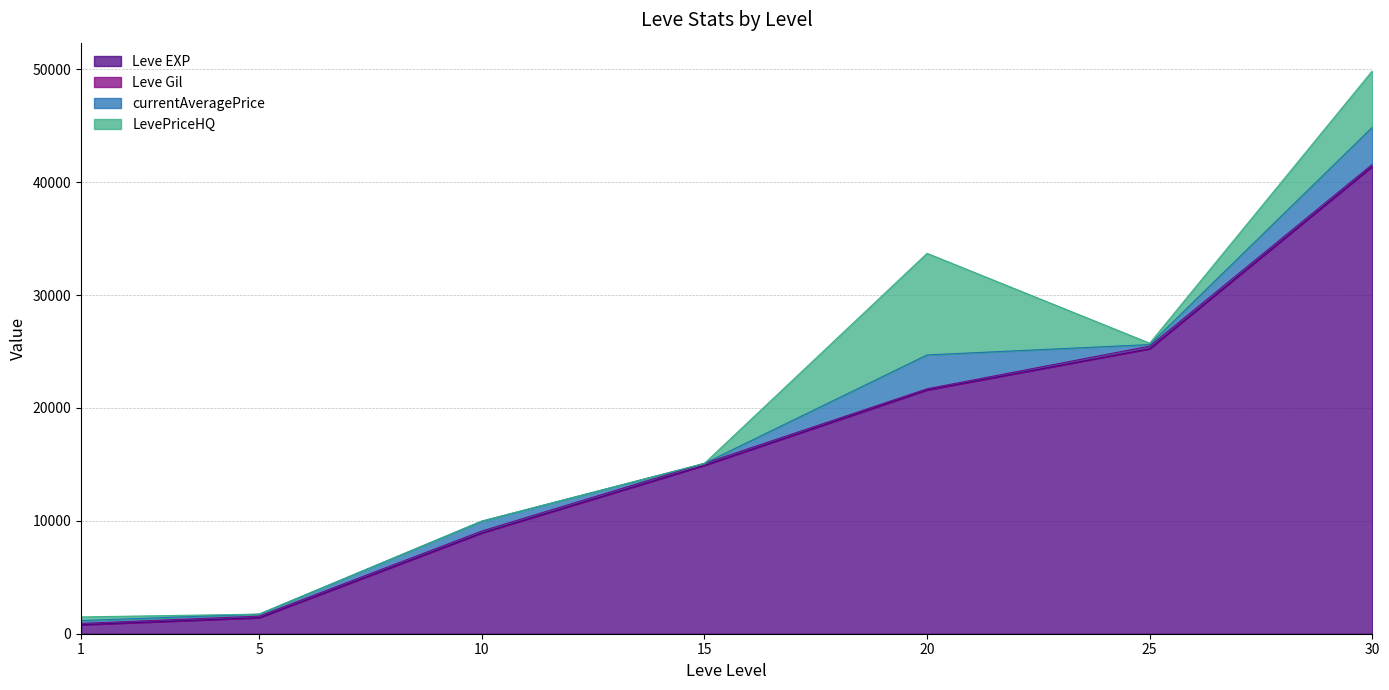

What is the value of the Leve EXP point at the 2nd from the left?

1420.0